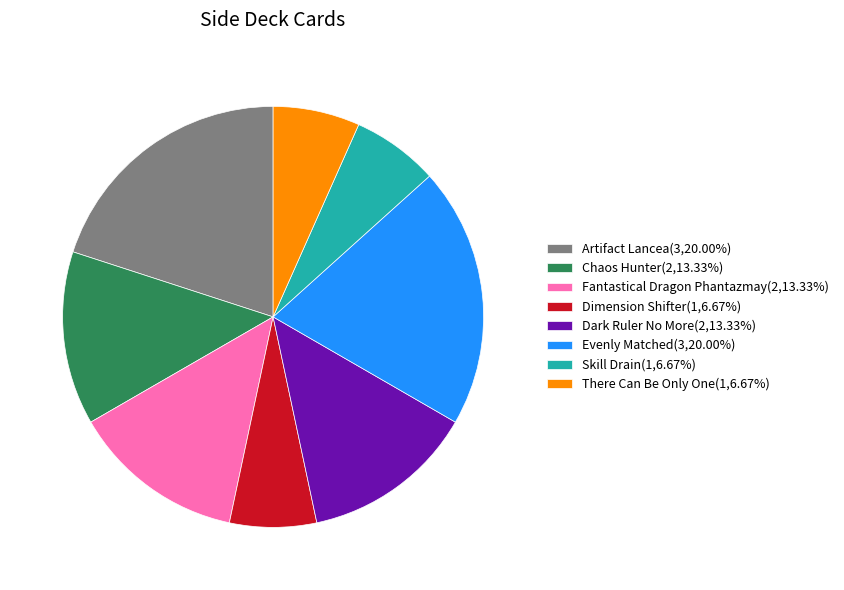

Which has a higher value, Dimension Shifter or Chaos Hunter?

Chaos Hunter